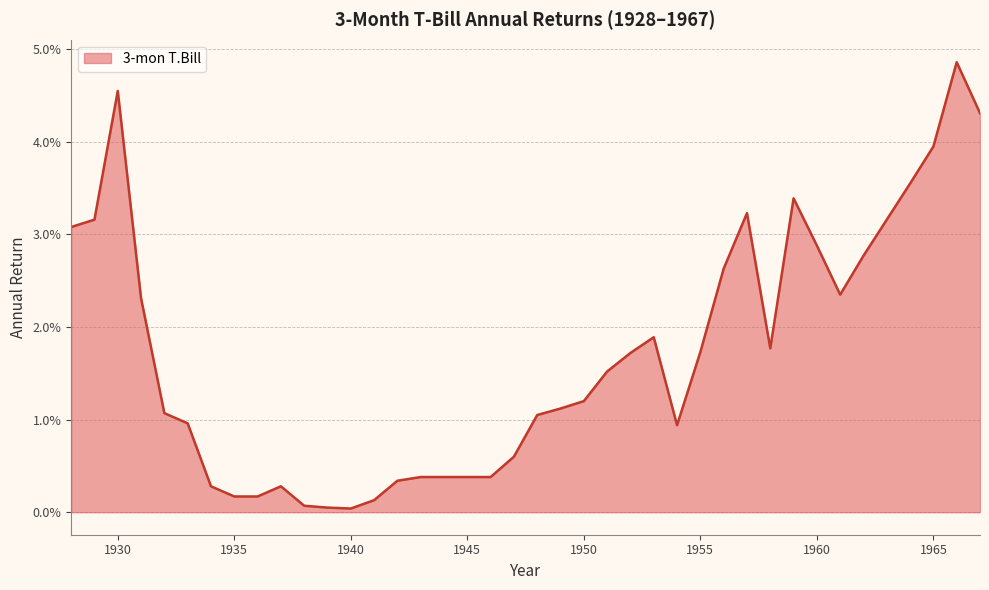

Does the chart display data point markers on the line(s)?

No